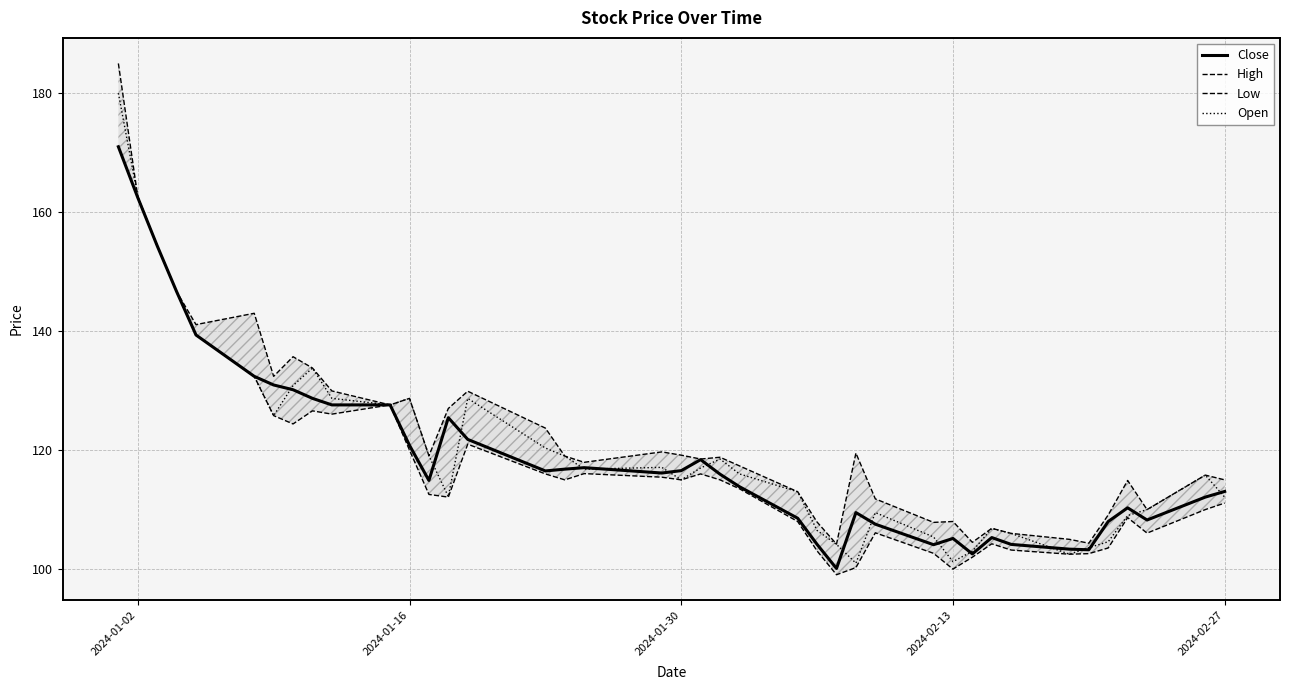

What is the maximum value for Close?

171.0